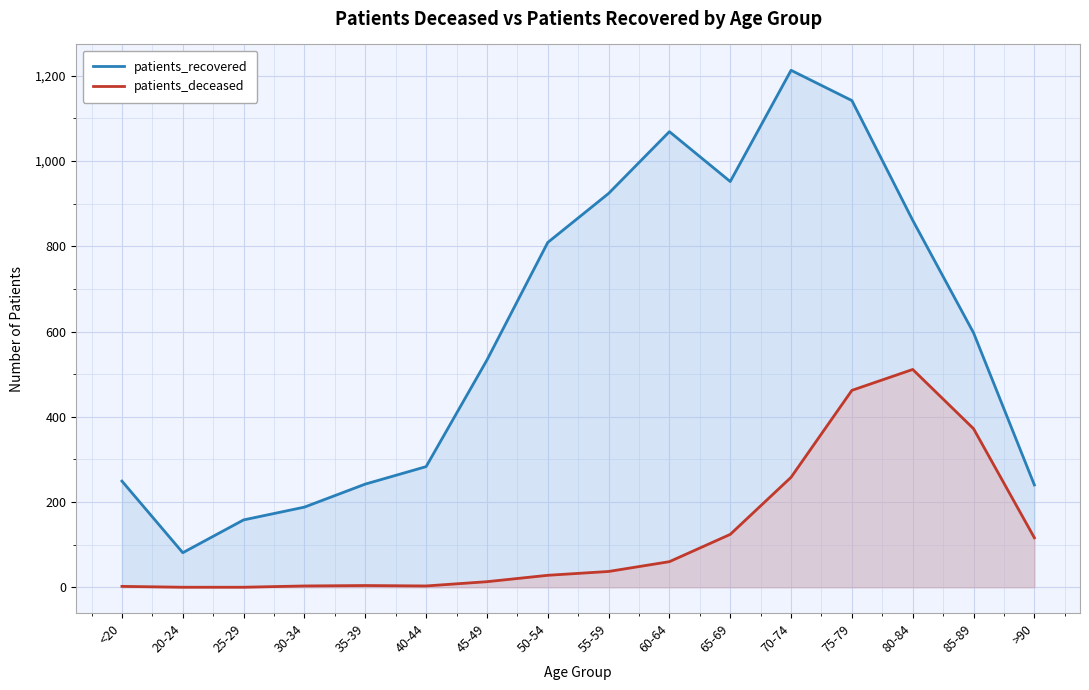

True or false: patients_deceased and patients_recovered intersect in this chart.

False